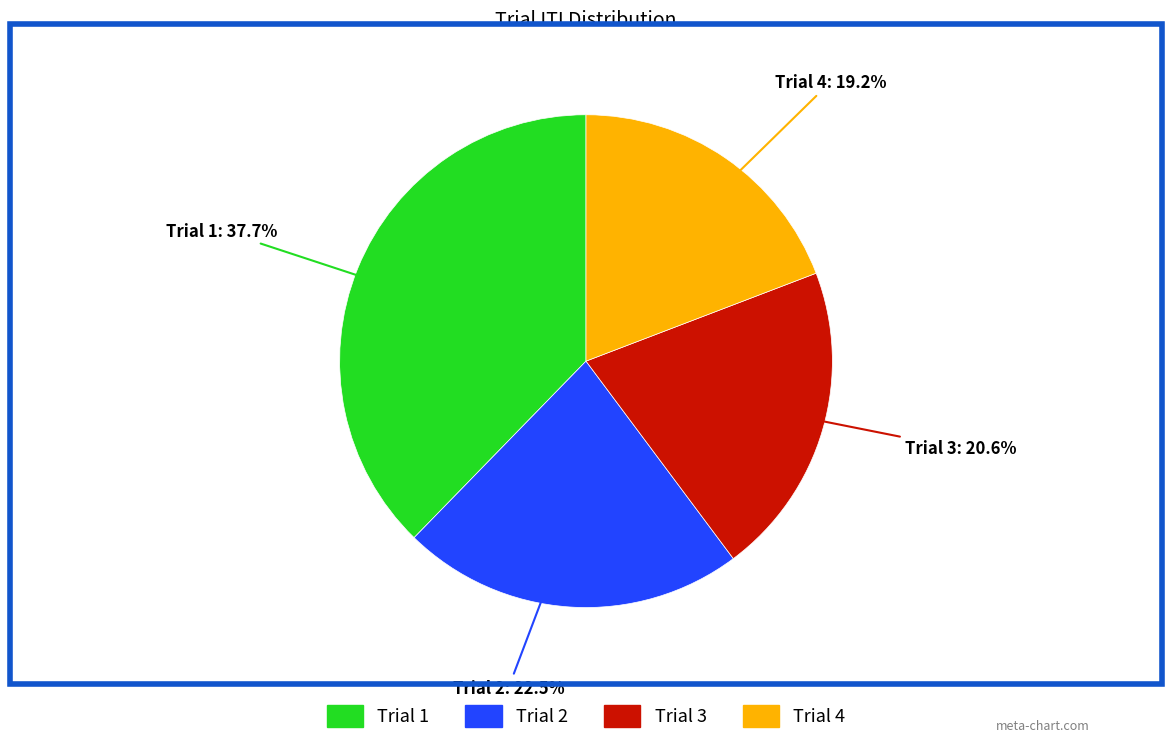

What is the smallest slice in the pie chart?

Trial 4